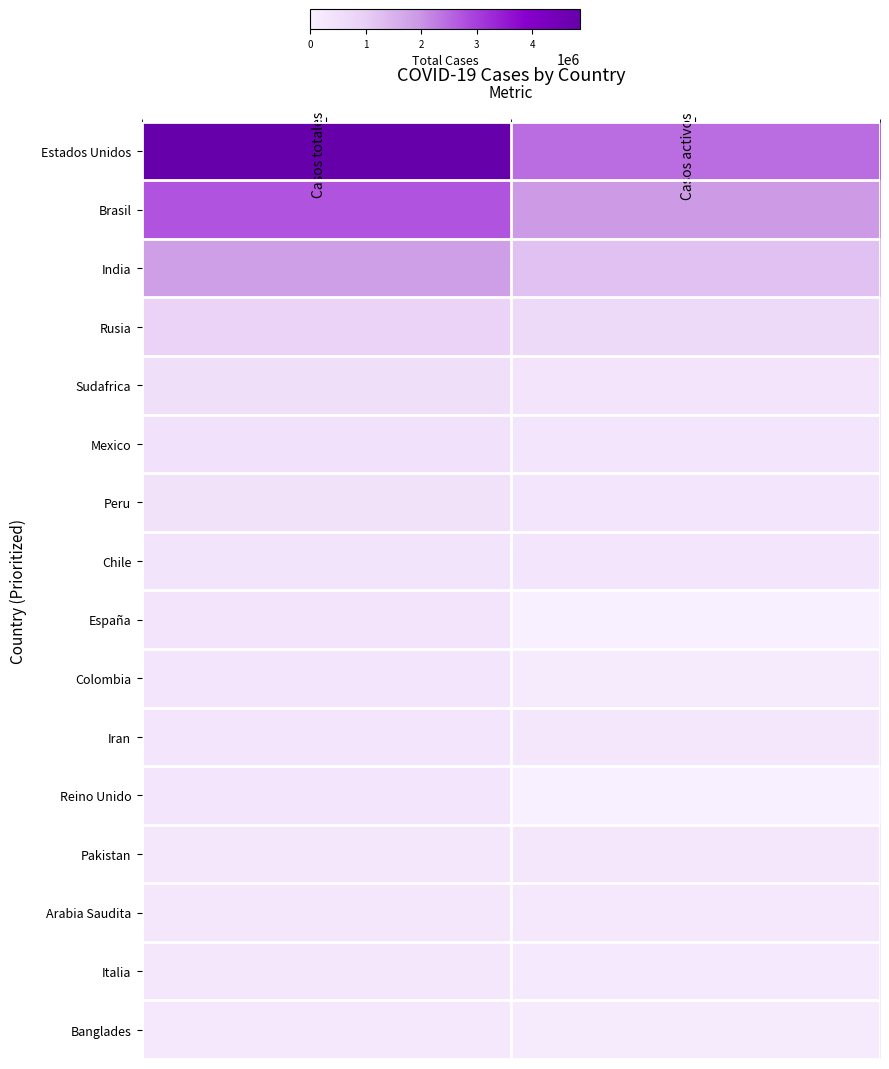

Which series changed the most between Casos totales and Casos activos?

Estados Unidos